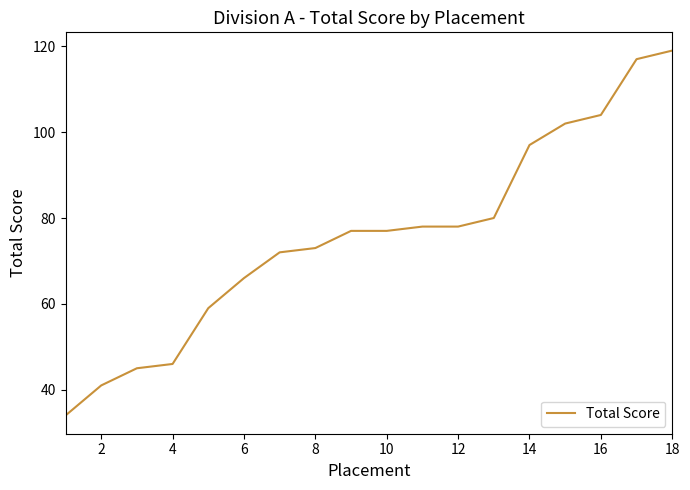

What is the greatest value displayed?

119